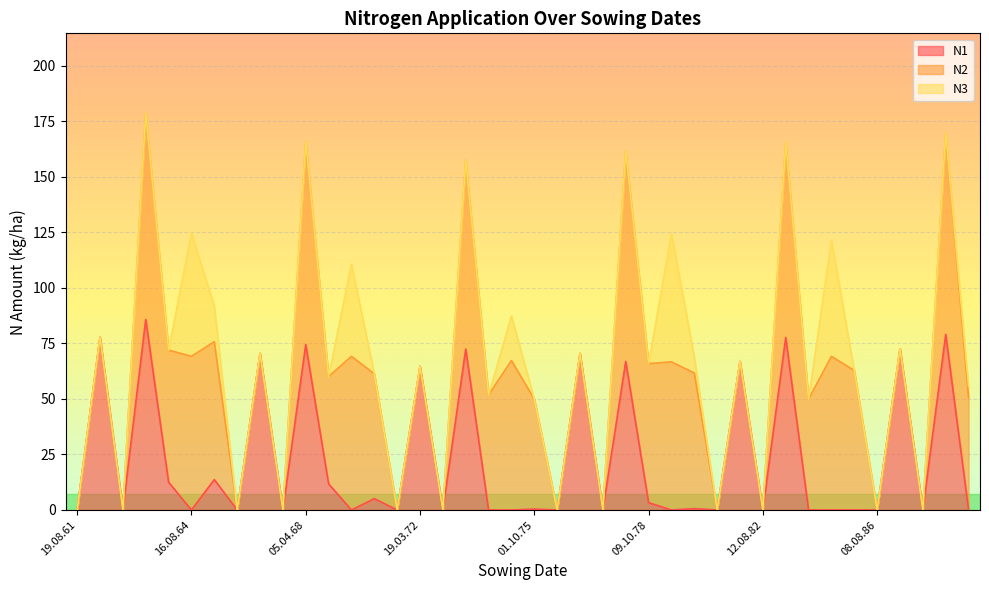

True or false: N3 and N2 cross at least once.

False